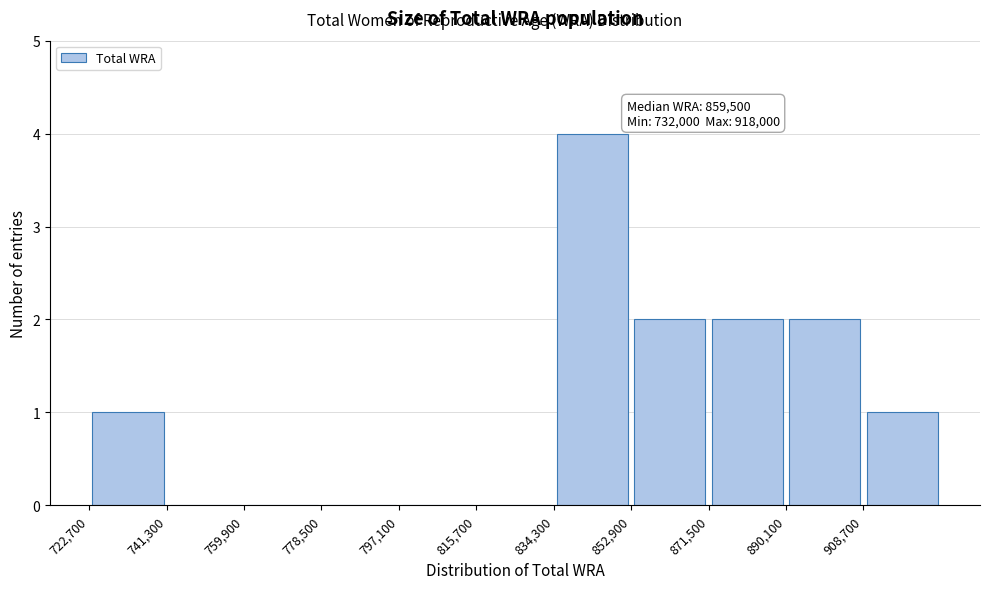

Which range on the x-axis has the tallest bar?

834000 to 852000